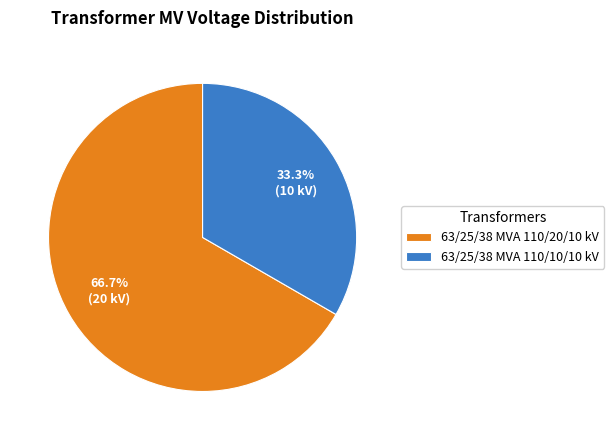

Rank the categories by value from lowest to highest.

63/25/38 MVA 110/10/10 kV, 63/25/38 MVA 110/20/10 kV